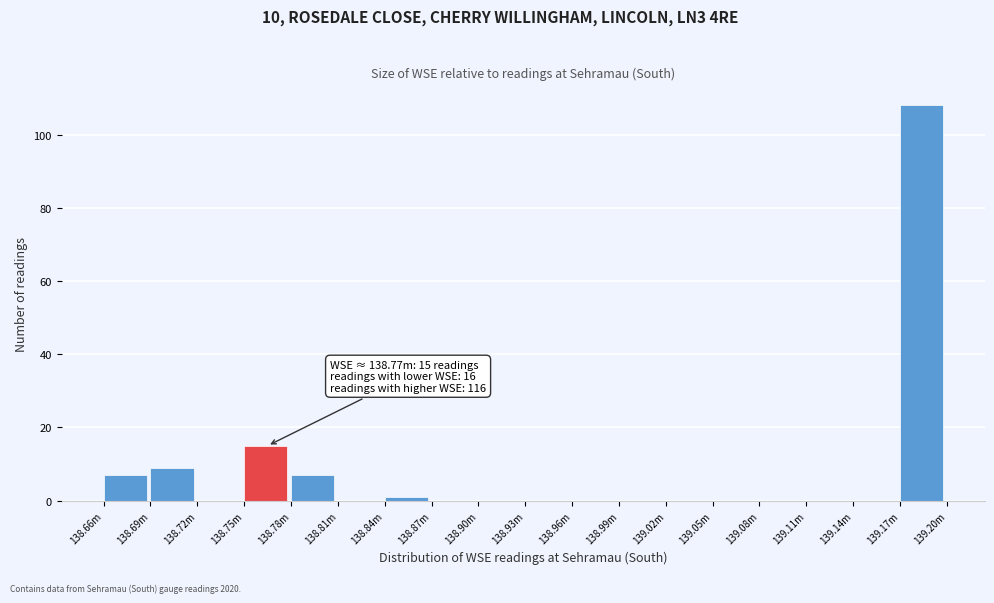

Reading left to right, what are all the values shown in this chart?

138.66m=7	138.69m=9	138.72m=0	138.75m=15	138.78m=7	138.81m=0	138.84m=1	138.87m=0	138.90m=0	138.93m=0	138.96m=0	138.99m=0	139.02m=0	139.05m=0	139.08m=0	139.11m=0	139.14m=0	139.17m=108